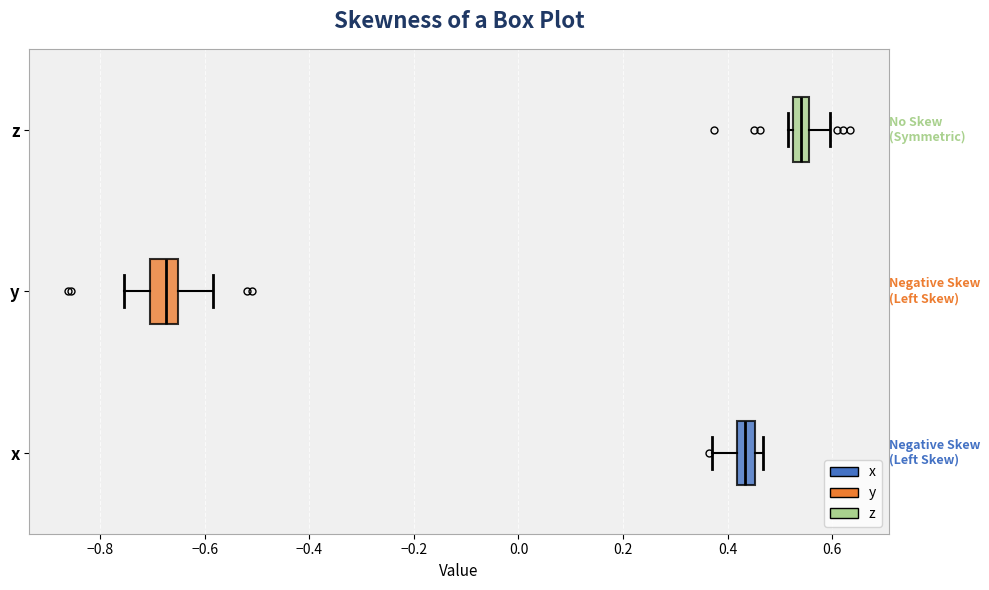

Reading bottom to top, transcribe this box plot: for each box, give where its median line is, the range the box spans, and where its two whiskers end, as read against the x-axis. The values are not printed on the chart, so give them approximately, as read against the axis.

x: median 0.44, box 0.42 to 0.46, whiskers 0.38 to 0.46 (just right of the box's right edge)
y: median -0.68, box -0.70 to -0.66, whiskers -0.76 to -0.58
z: median 0.54, box 0.52 to 0.56, whiskers 0.52 (just left of the box's left edge) to 0.60